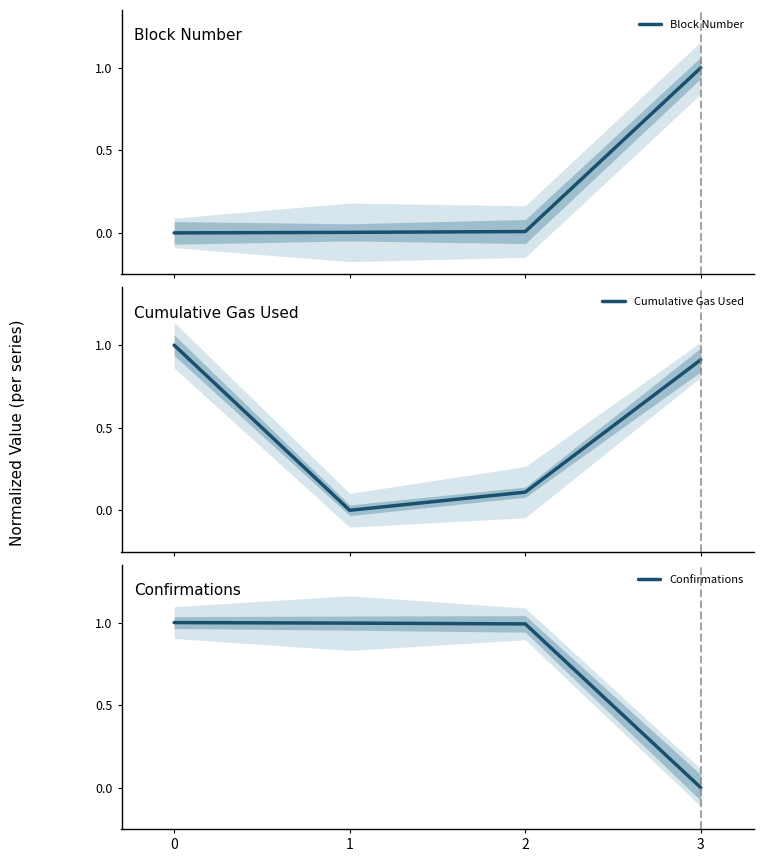

Read the Confirmations value at 1.

1.0